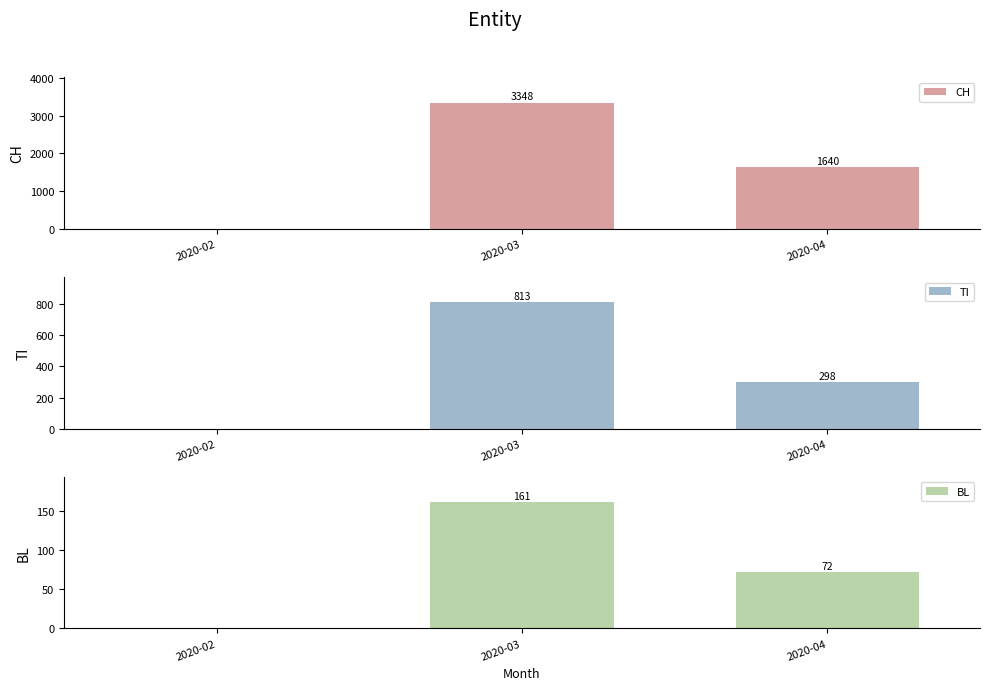

What are all the series names shown in the legend?

CH, TI, BL